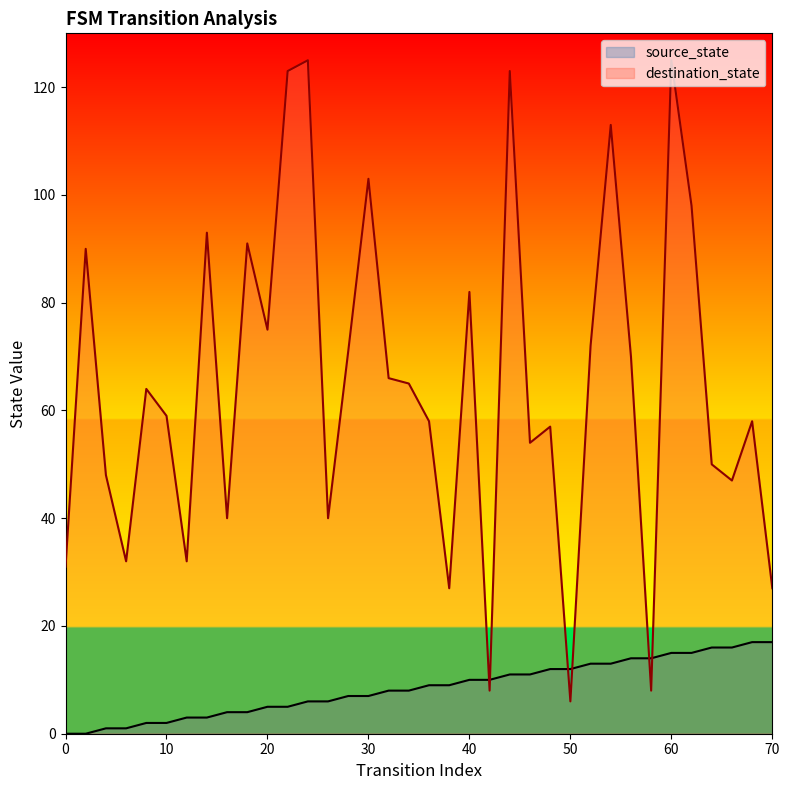

How many lines are shown in the chart?

2